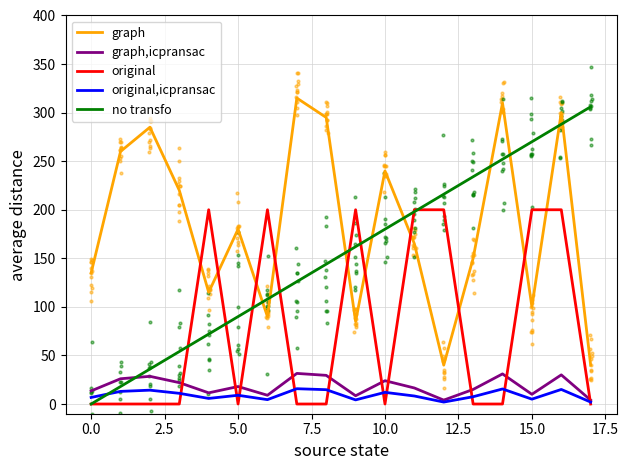

At which category is the sum across all series the highest?

16